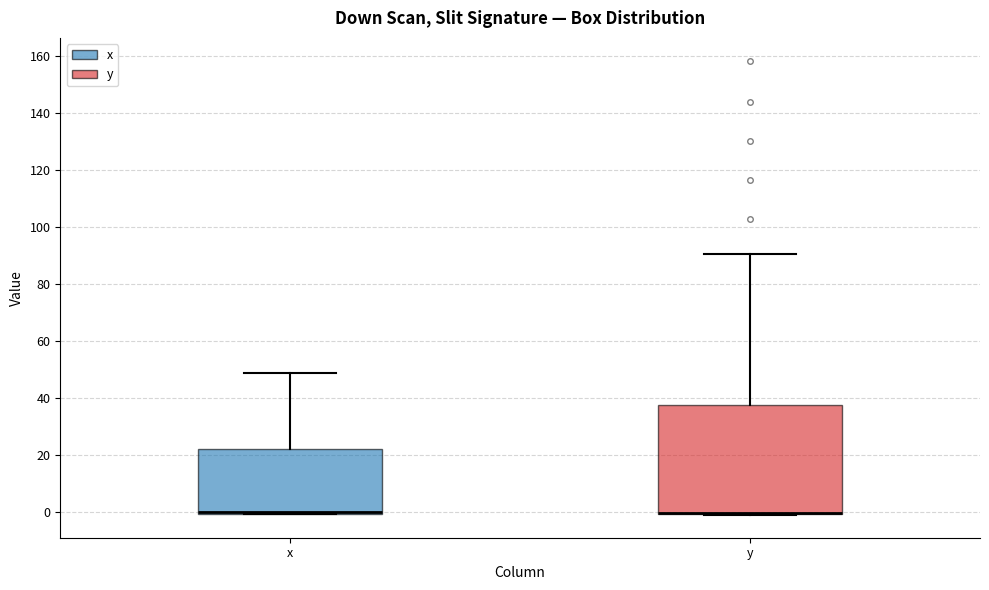

Which box is the tallest, from its lower edge to its upper edge?

y